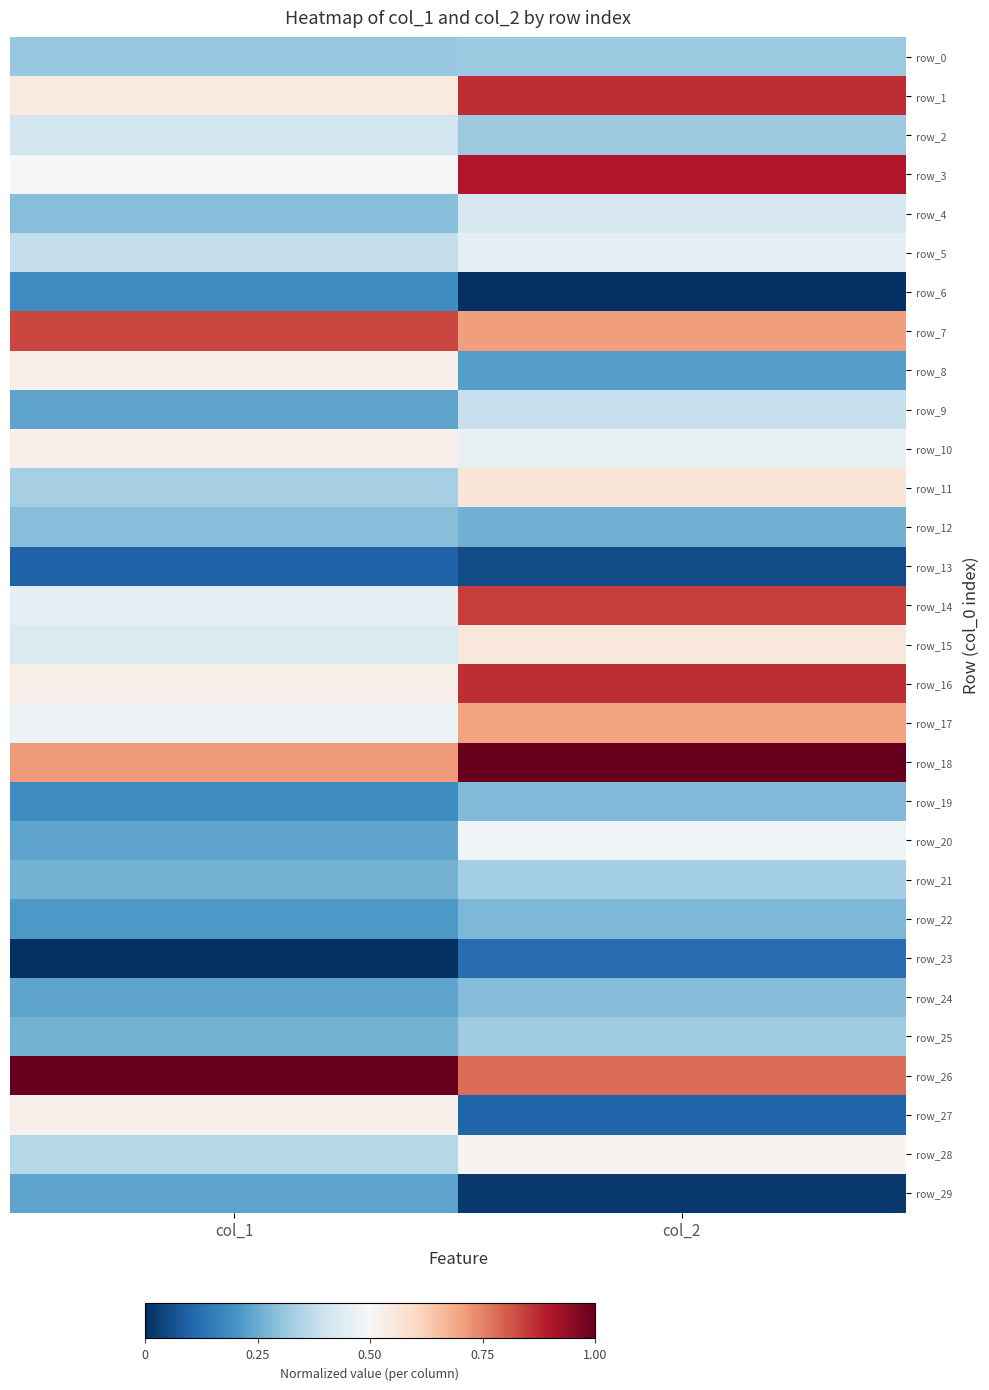

Is it true that row_16 equals 0.9 at col_2?

True